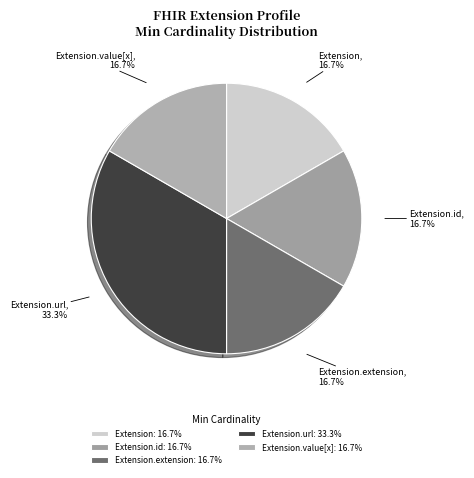

Approximately how many times larger is the value at Extension.value[x] compared to Extension?

1.0